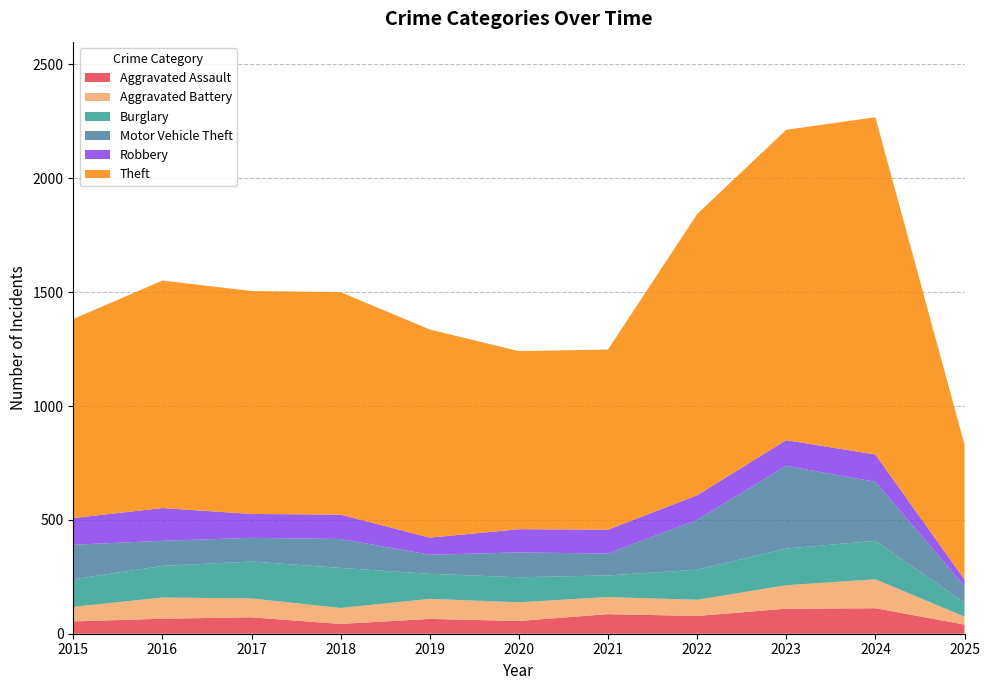

Reading left to right, what are all the values shown in this chart?

Aggravated Assault: 54	66	72	43	65	56	86	78	110	112	40
Aggravated Battery: 64	93	83	70	88	82	75	71	103	127	35
Burglary: 121	139	162	176	110	110	95	132	161	169	62
Motor Vehicle Theft: 152	110	104	127	84	109	96	219	363	259	72
Robbery: 117	144	105	107	75	102	105	108	113	120	29
Theft: 874	999	979	977	914	782	791	1235	1363	1481	593